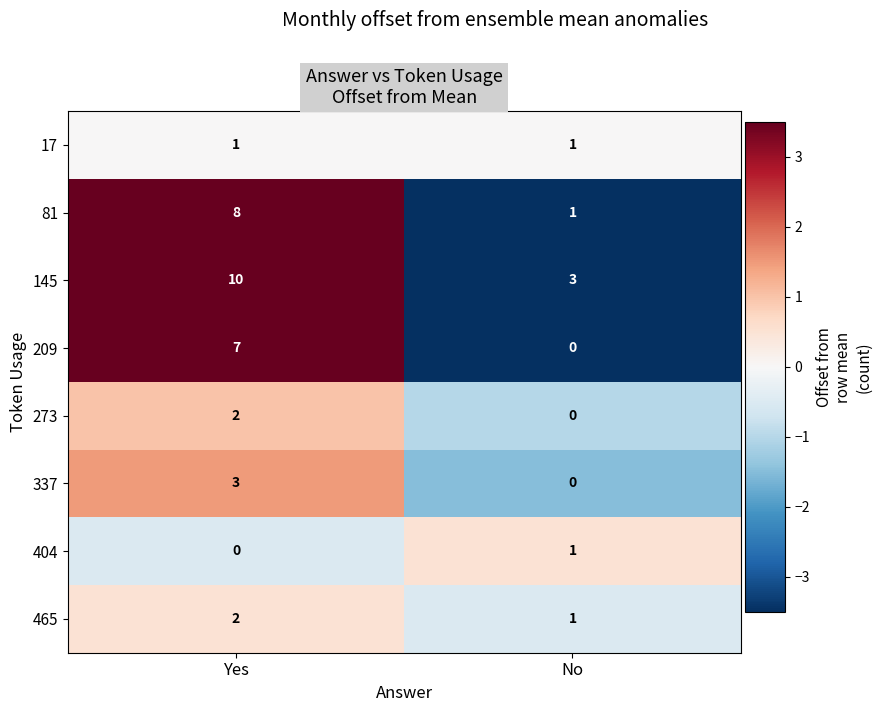

What is the difference between the maximum and minimum values in the 145 series?

7